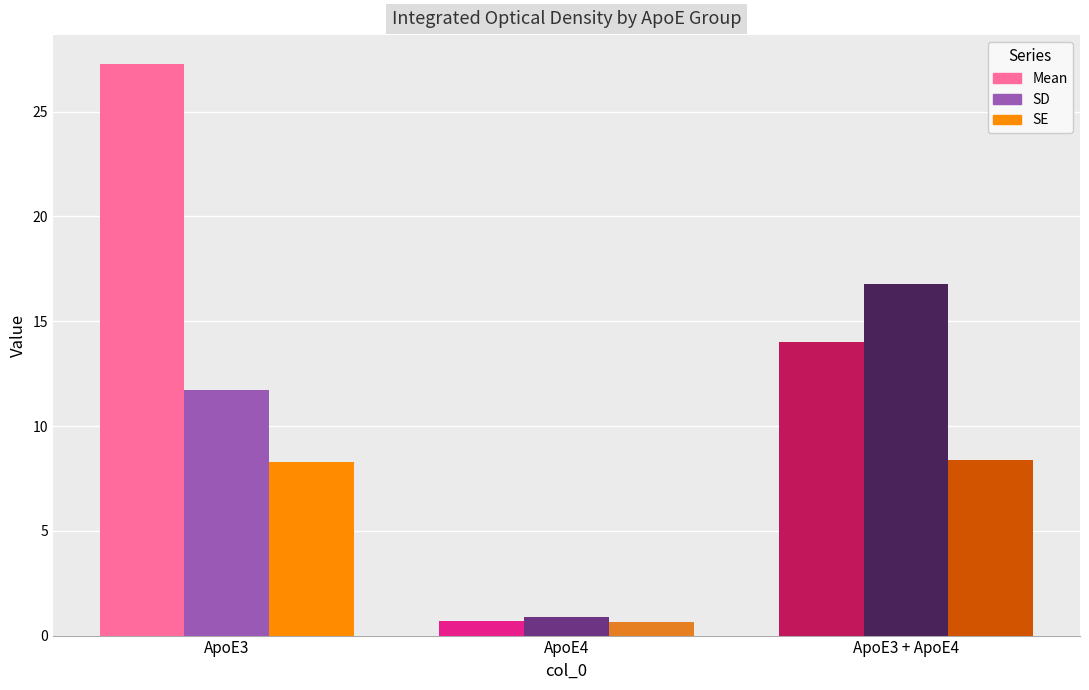

How many bars are there in each group?

3